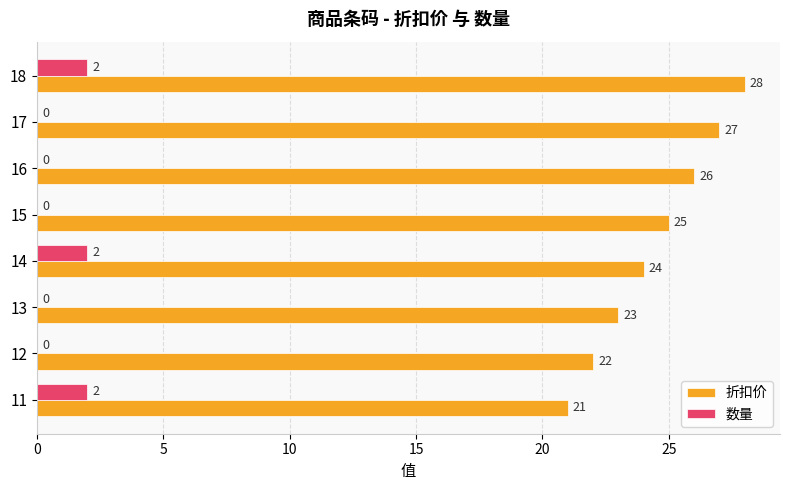

Which series has the largest total across all categories?

折扣价